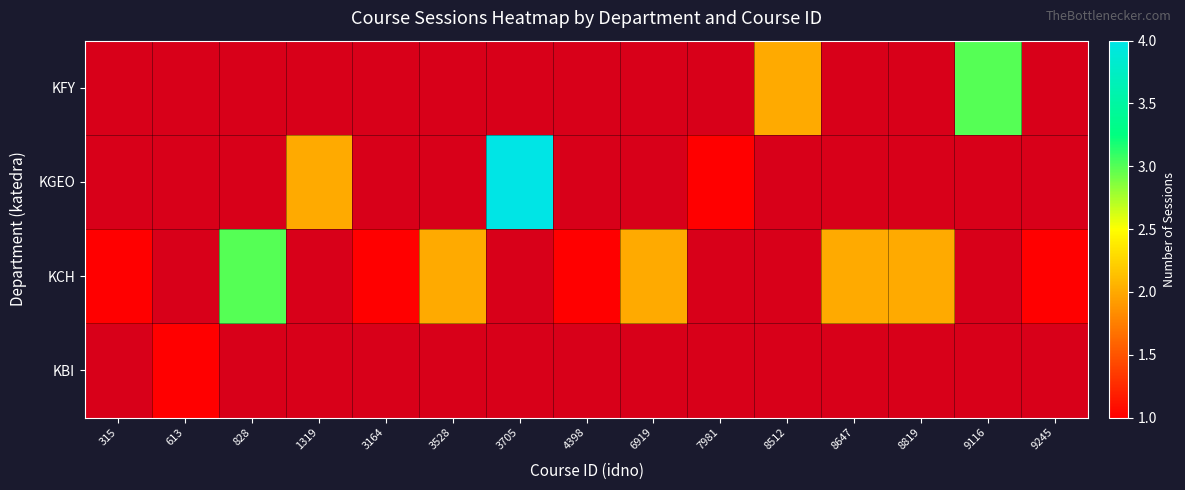

How many data points does each series have?

15